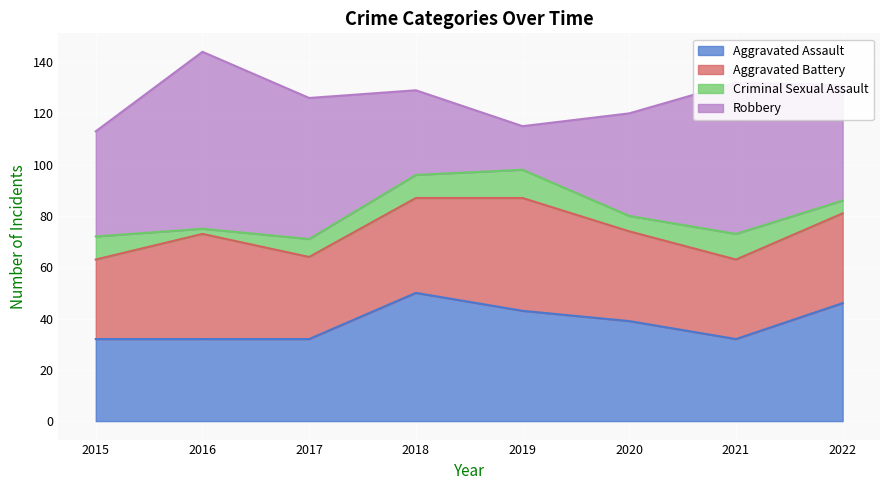

Which has a higher value, 2019 or 2015?

2019